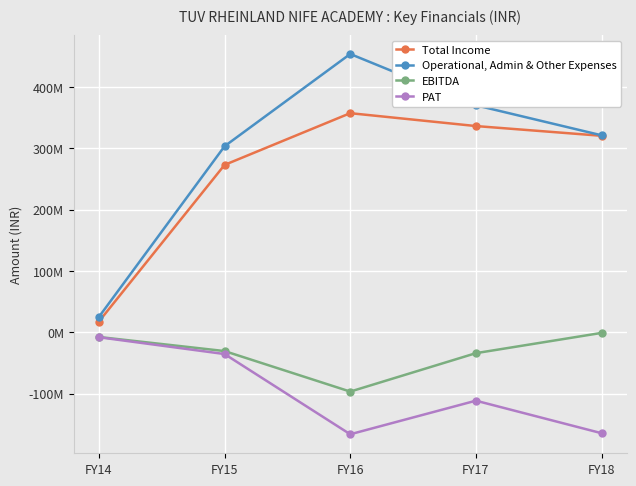

Does the chart have visible grid lines?

Yes